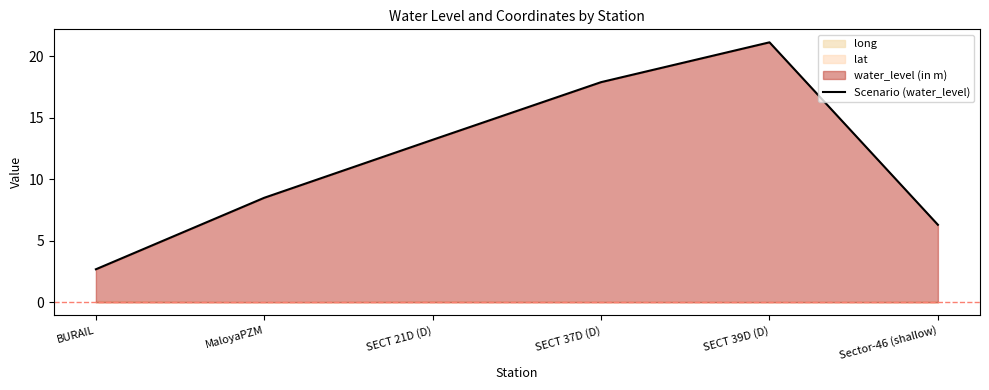

Reading left to right, what are all the values shown in this chart?

BURAIL=2.7	MaloyaPZM=8.5	SECT 21D (D)=13.2	SECT 37D (D)=17.9	SECT 39D (D)=21.1	Sector-46 (shallow)=6.3